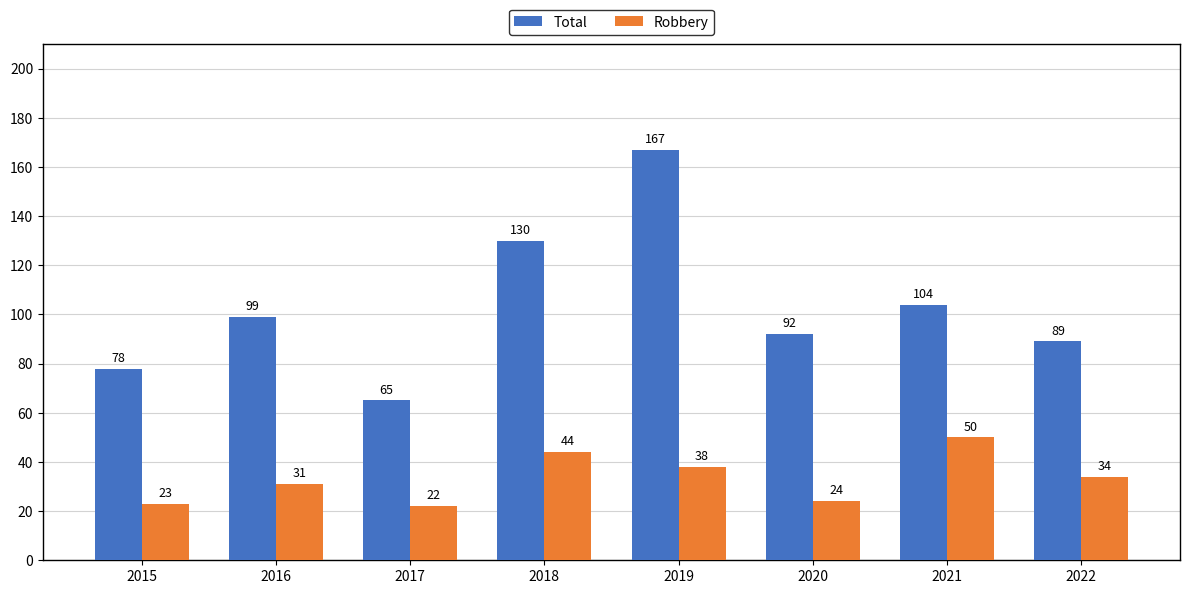

Reading left to right, what are all the values shown in this chart?

Total: 2015=78	2016=99	2017=65	2018=130	2019=167	2020=92	2021=104	2022=89
Robbery: 2015=23	2016=31	2017=22	2018=44	2019=38	2020=24	2021=50	2022=34